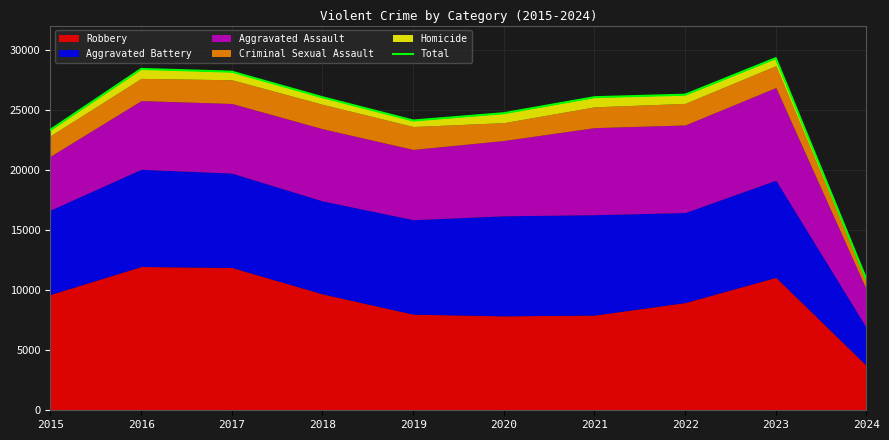

Where is the first local maximum?

2016